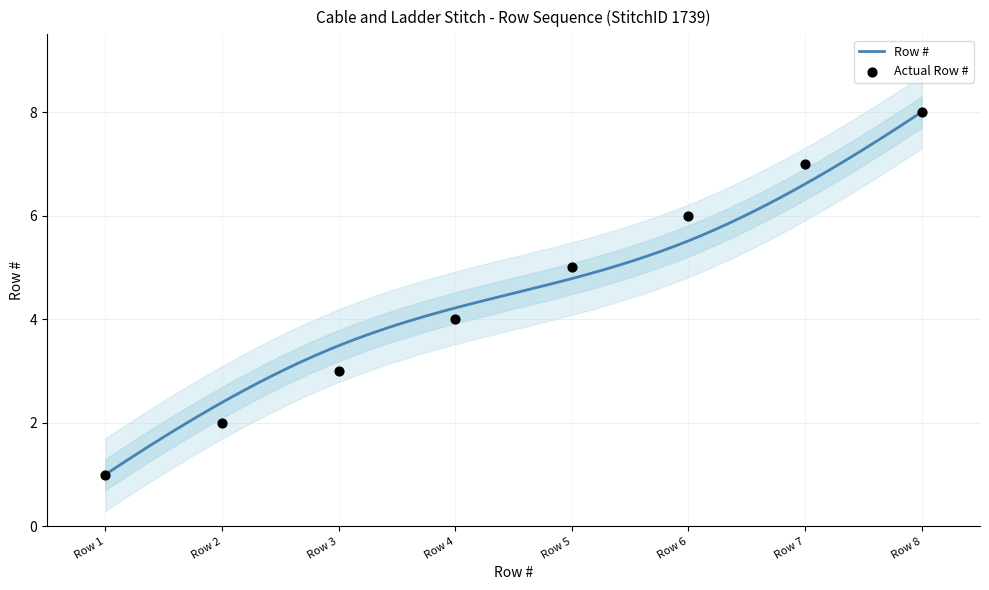

What is the change in value from Row 1 to Row 6?

+5